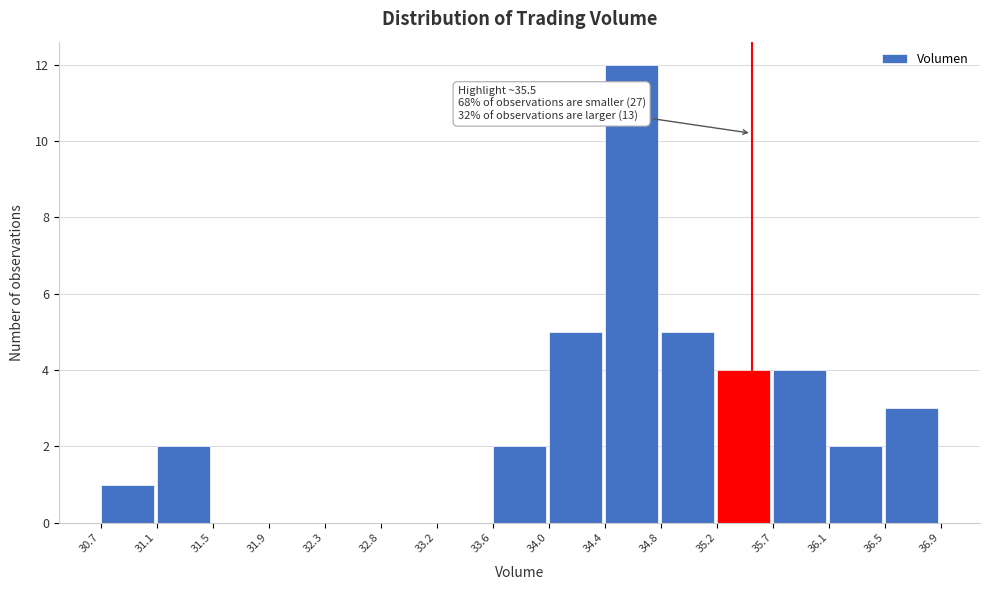

Over which range of the x-axis is the bar tallest?

34.4 to 34.8